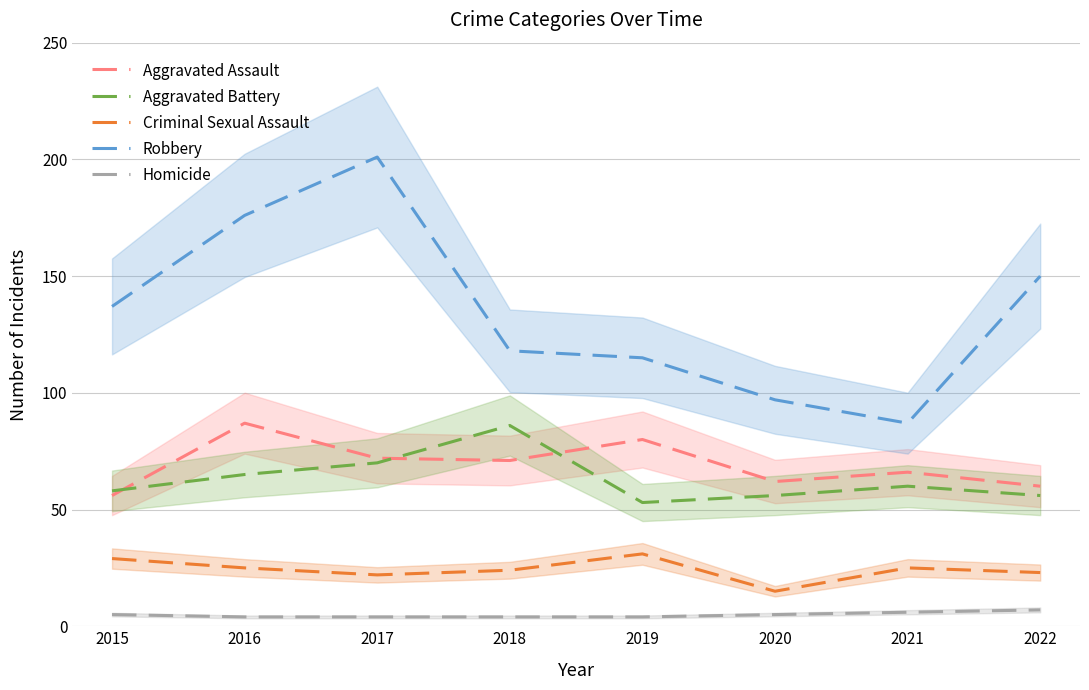

The value of Aggravated Battery at 2019 is 53. True or false?

True